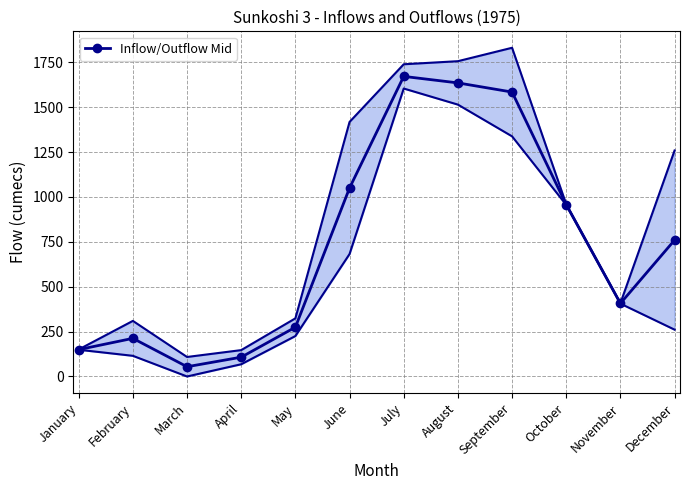

How many distinct data groups are displayed?

1